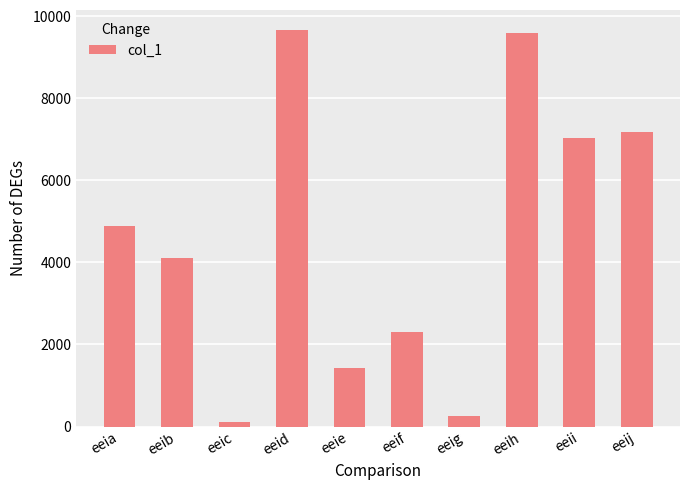

How many distinct data groups are displayed?

1